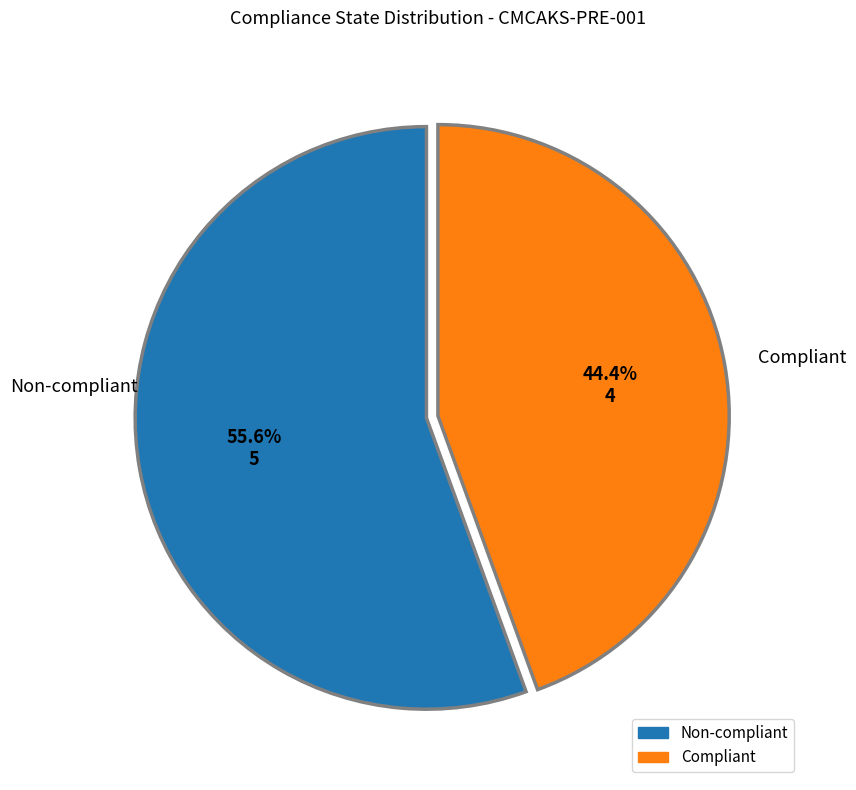

Rank the categories by value from highest to lowest.

Non-compliant, Compliant